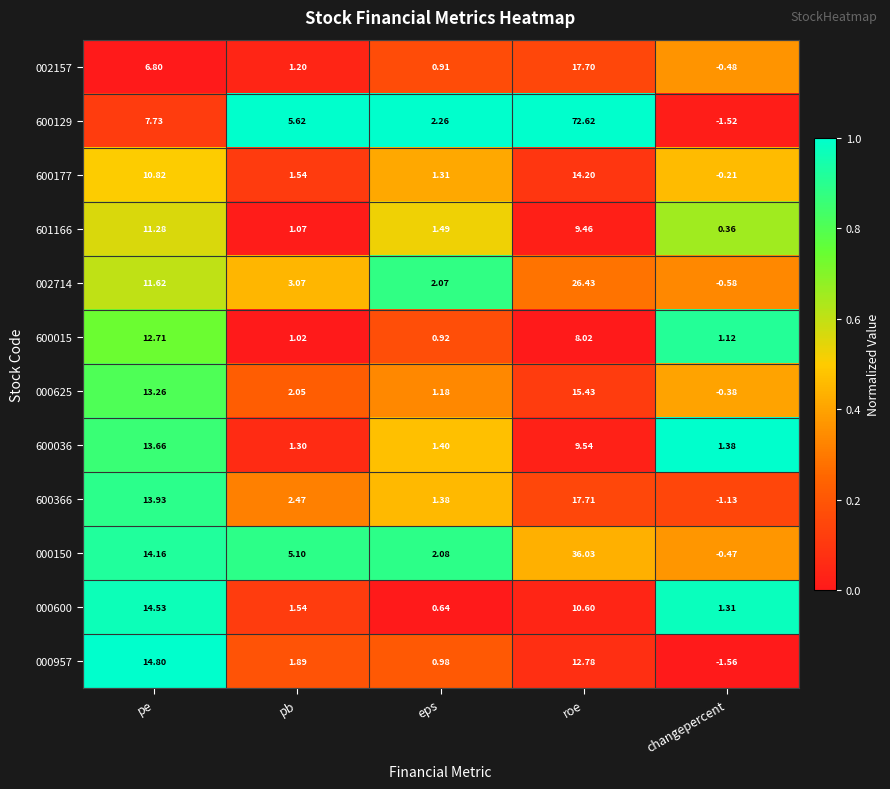

Which label corresponds to the largest value in the chart?

roe